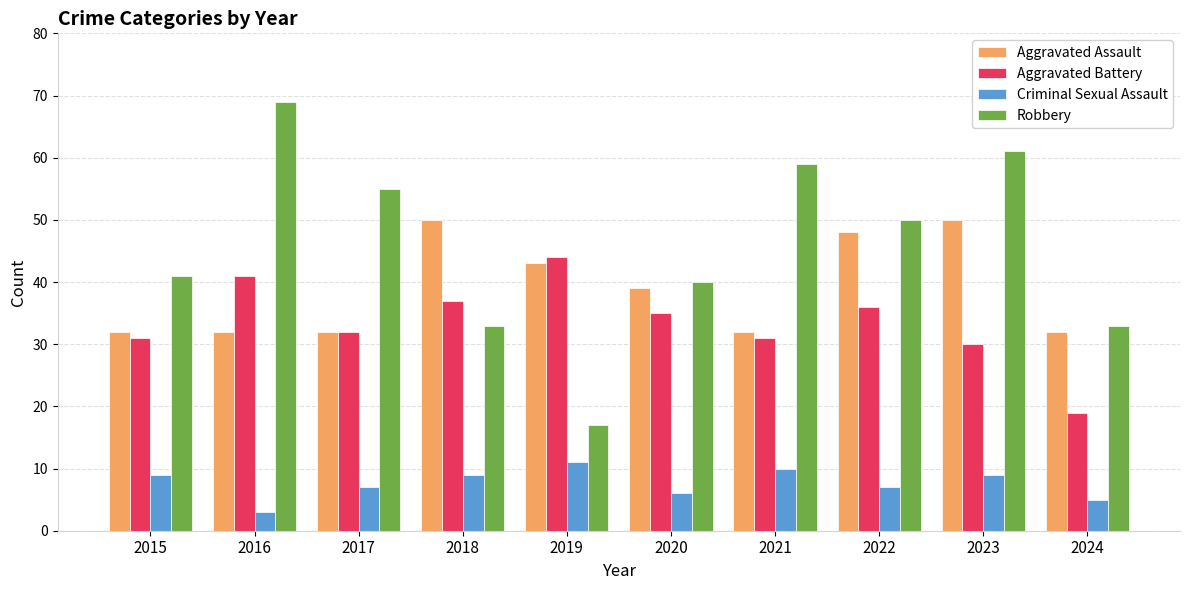

Reading left to right, extract all data points from this chart.

Aggravated Assault: 2015=32	2016=32	2017=32	2018=50	2019=43	2020=39	2021=32	2022=48	2023=50	2024=32
Aggravated Battery: 2015=31	2016=41	2017=32	2018=37	2019=44	2020=35	2021=31	2022=36	2023=30	2024=19
Criminal Sexual Assault: 2015=9	2016=3	2017=7	2018=9	2019=11	2020=6	2021=10	2022=7	2023=9	2024=5
Robbery: 2015=41	2016=69	2017=55	2018=33	2019=17	2020=40	2021=59	2022=50	2023=61	2024=33